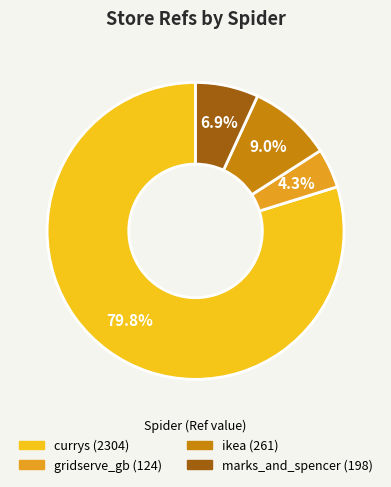

Which has a higher value, marks_and_spencer or currys?

currys